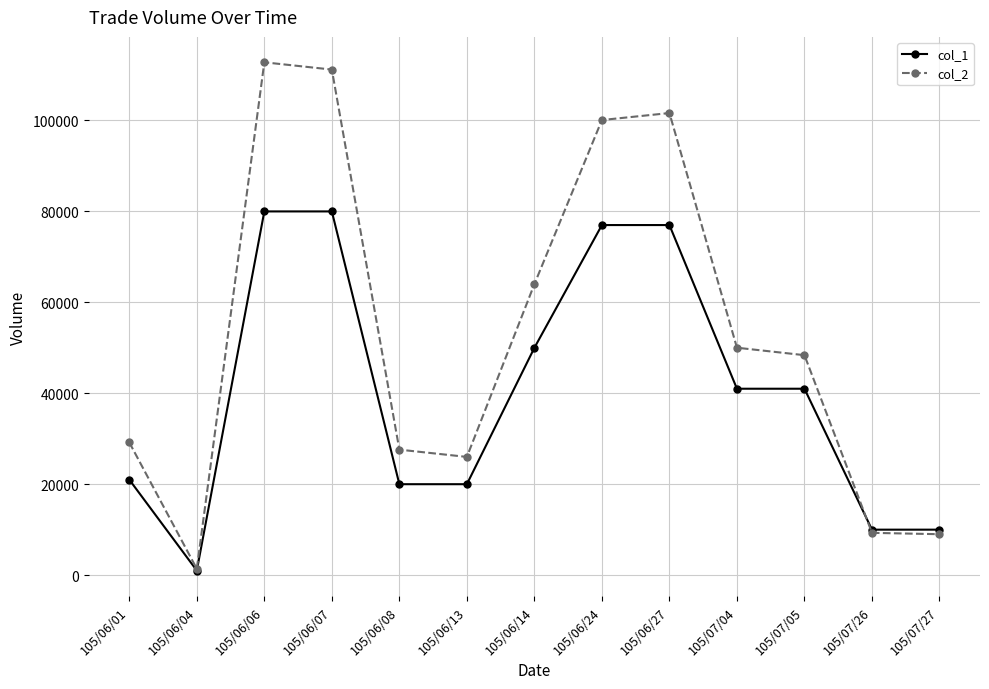

What is the label of the 13th point from the right?

105/06/01